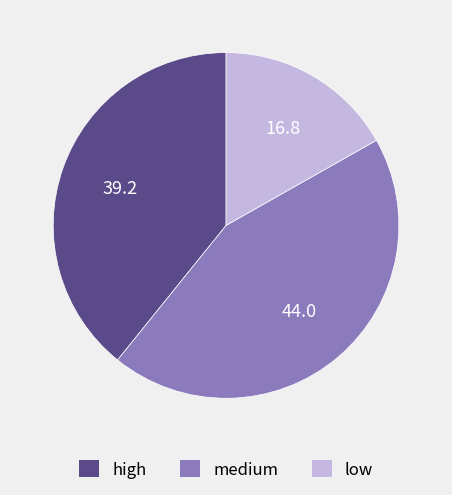

Is the sum of medium and high greater than half?

Yes